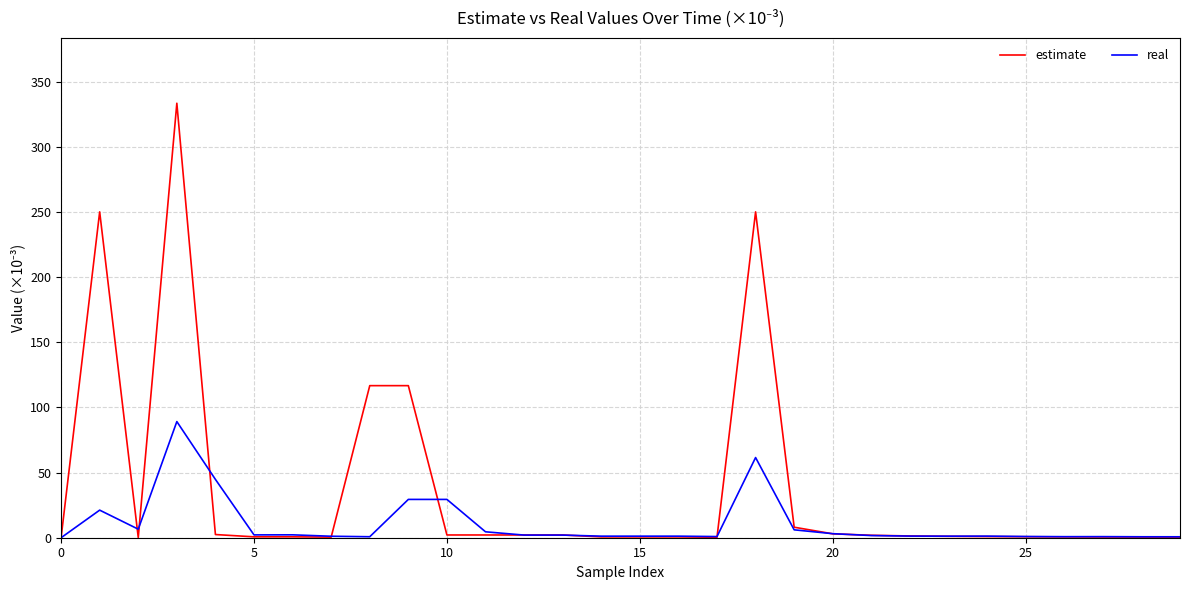

List the series in order of their peak value, lowest first.

real, estimate